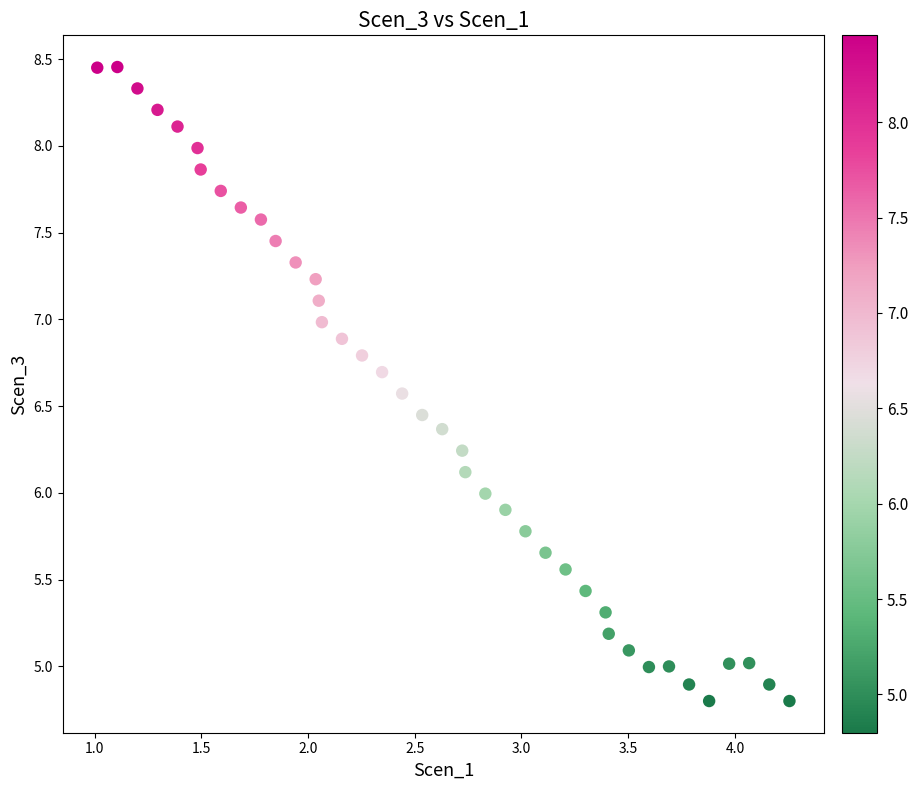

What is the range of X values (max minus min)?

3.2